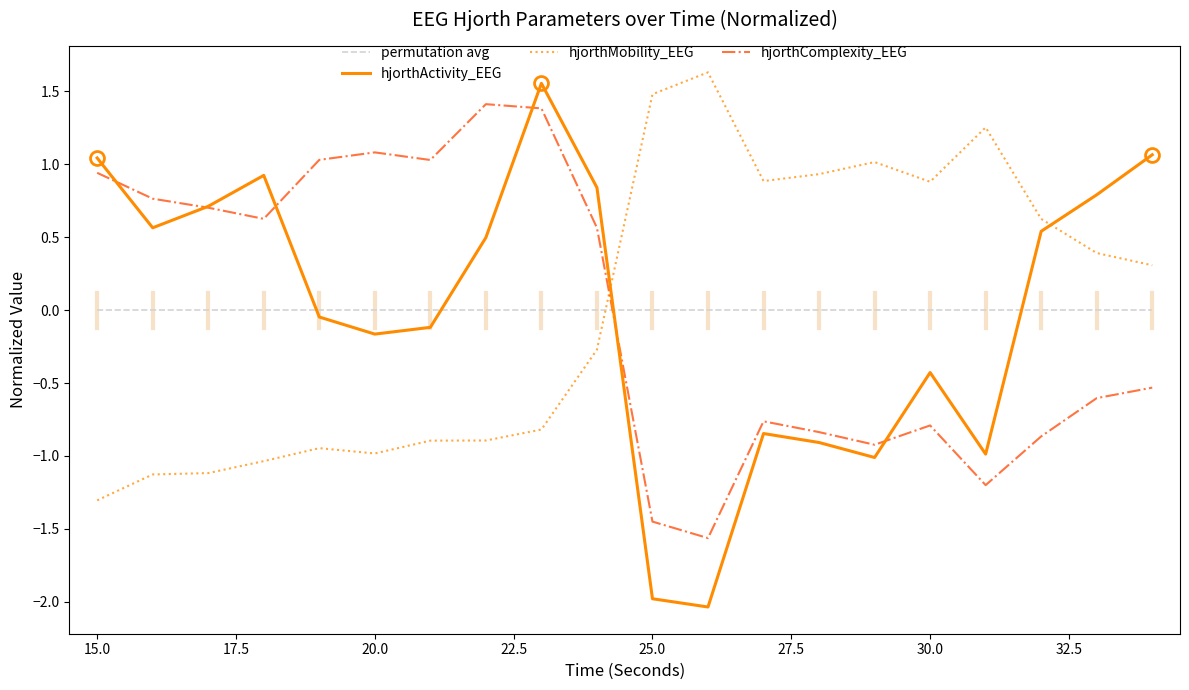

What is the minimum value for hjorthActivity_EEG?

-2.0